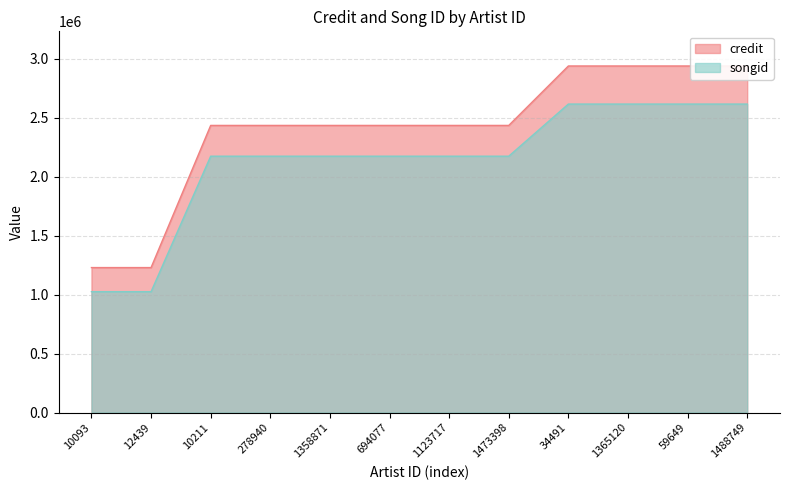

What is the sum of the songid values at 1473398 and 10211?

4345272